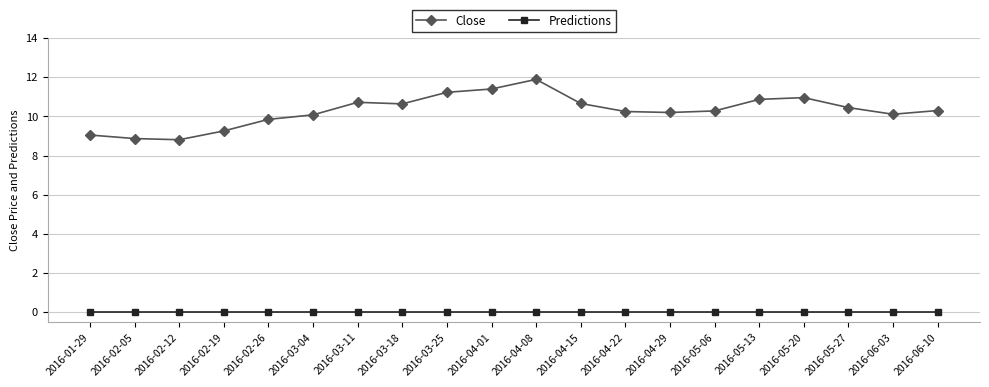

The value of Predictions at 2016-05-27 is 0.0. True or false?

True